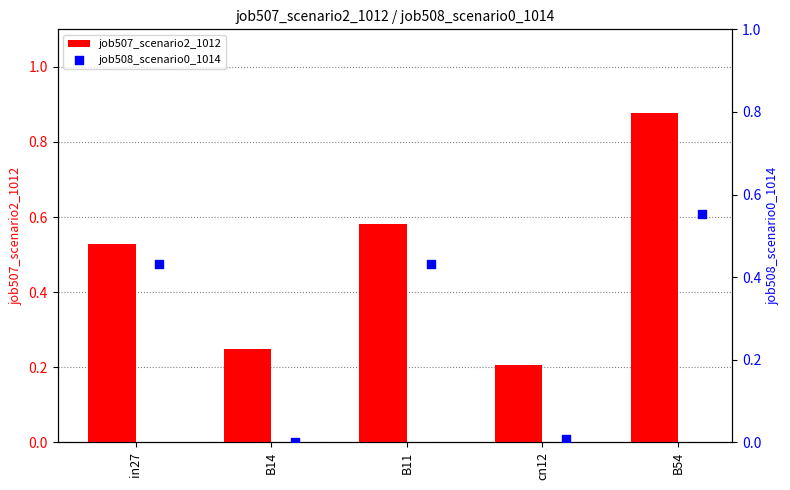

The job507_scenario2_1012 series shows 0.1 at B11. True or false?

False